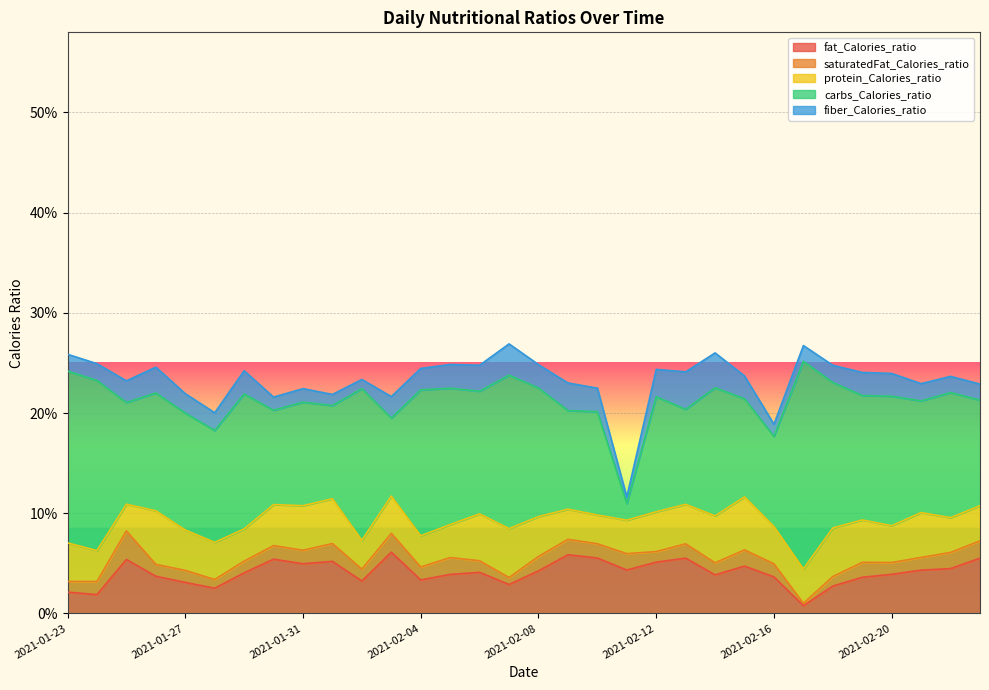

Which has a higher value, 2021-02-12 or 2021-02-16?

2021-02-12